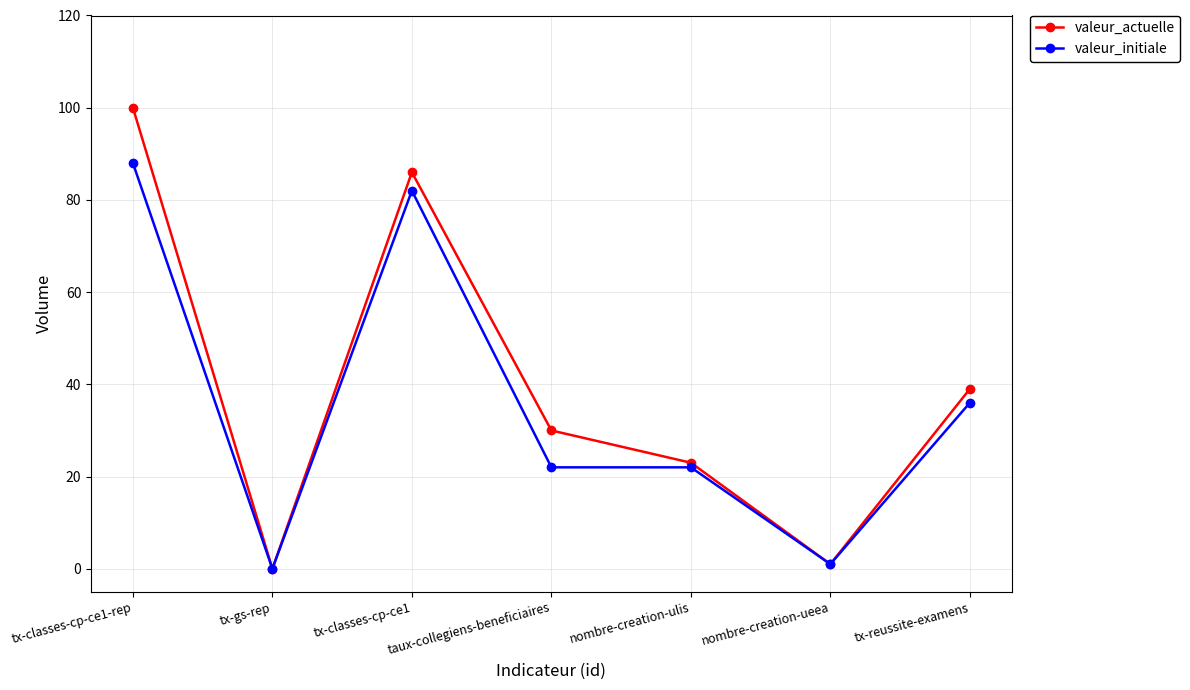

Which series has the widest spread of values?

valeur_actuelle